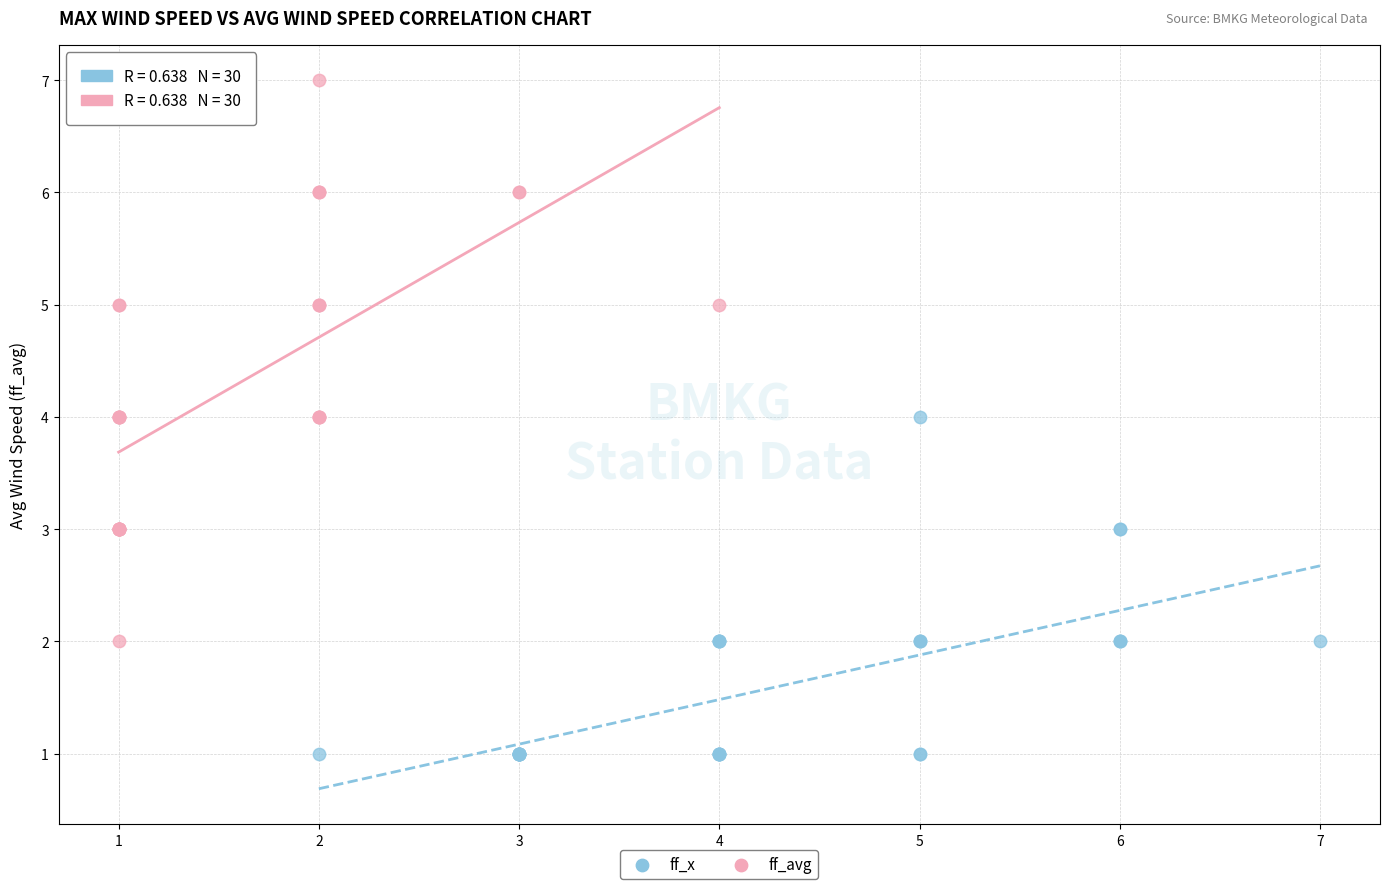

Which series contains the lowest Y value?

ff_x